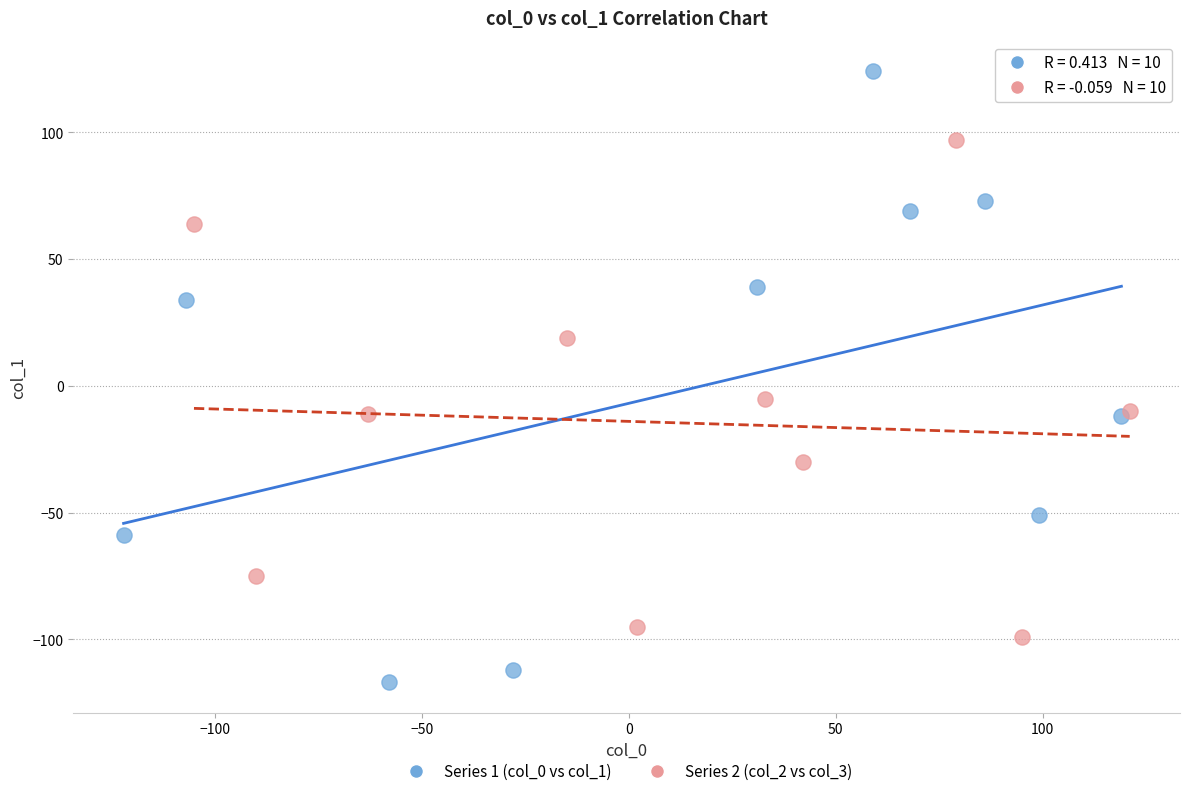

Which series has the largest Y range (max minus min)?

Series 1 (col_0 vs col_1)